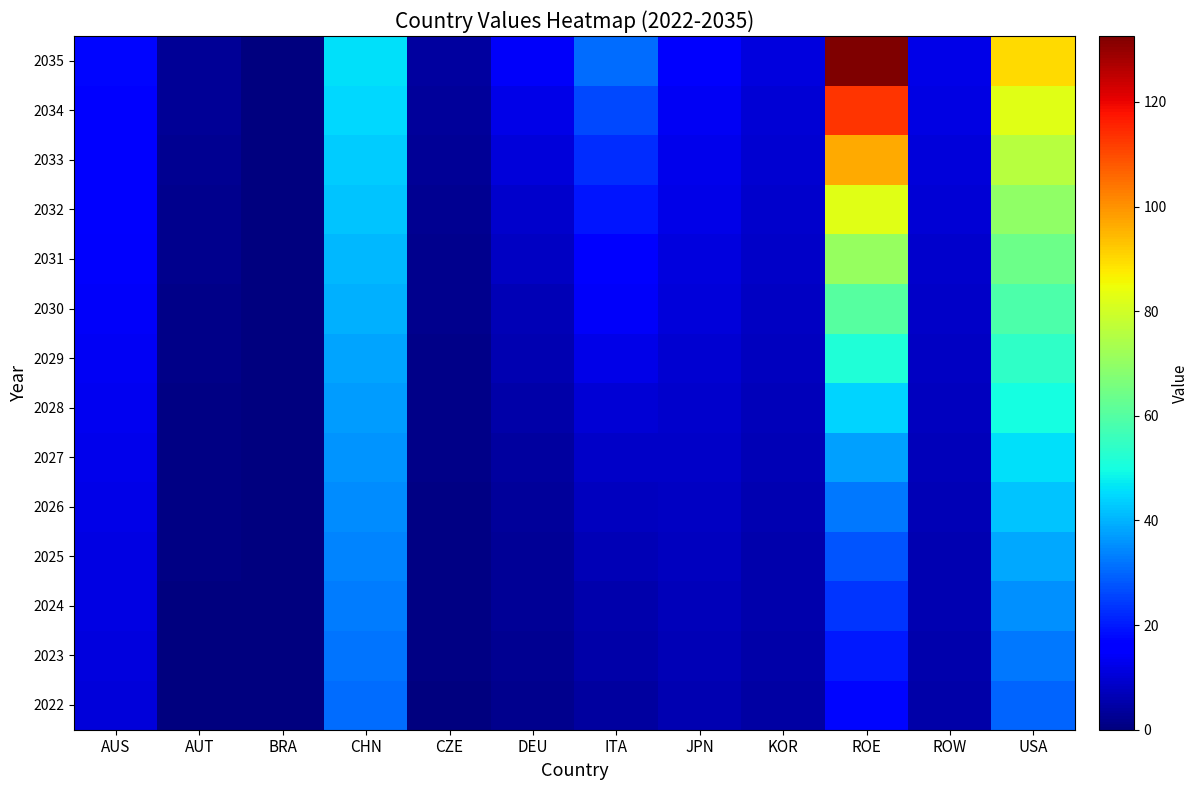

Rank the series at ITA from lowest to highest value.

2022, 2023, 2024, 2025, 2026, 2027, 2028, 2029, 2030, 2031, 2032, 2033, 2034, 2035